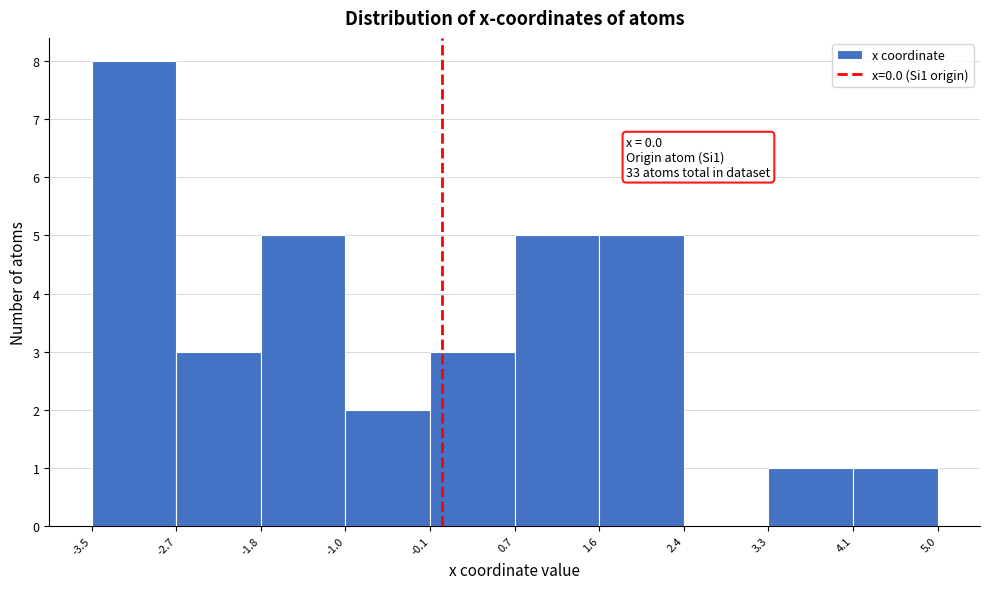

Over which range of the x-axis is the bar tallest?

-3.5 to -2.7